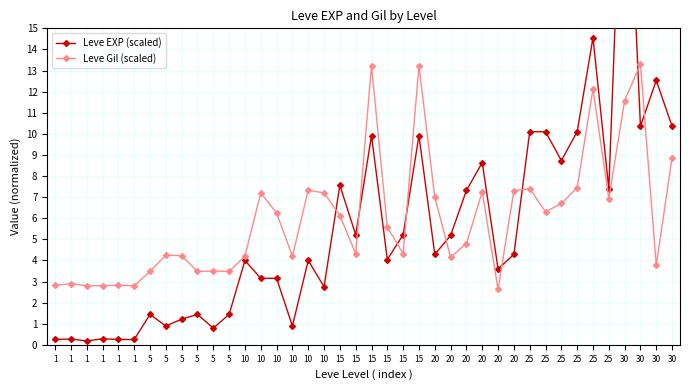

What is the value of the Leve Gil (scaled) point at the 25th from the left?

7.0